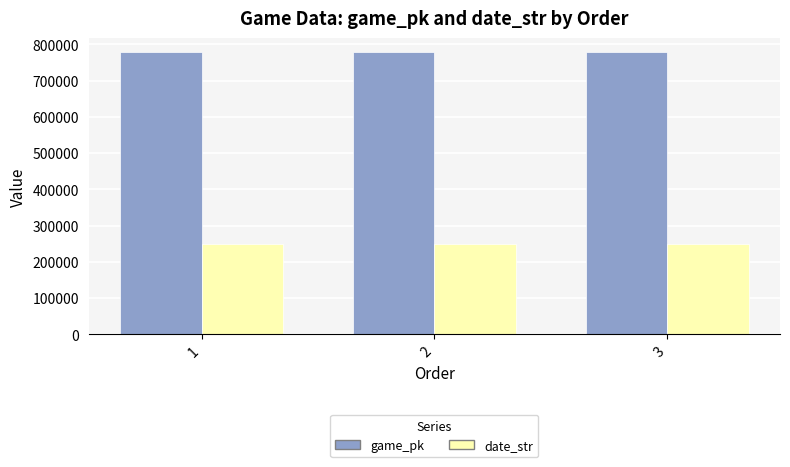

What is the minimum value shown in the chart?

250330